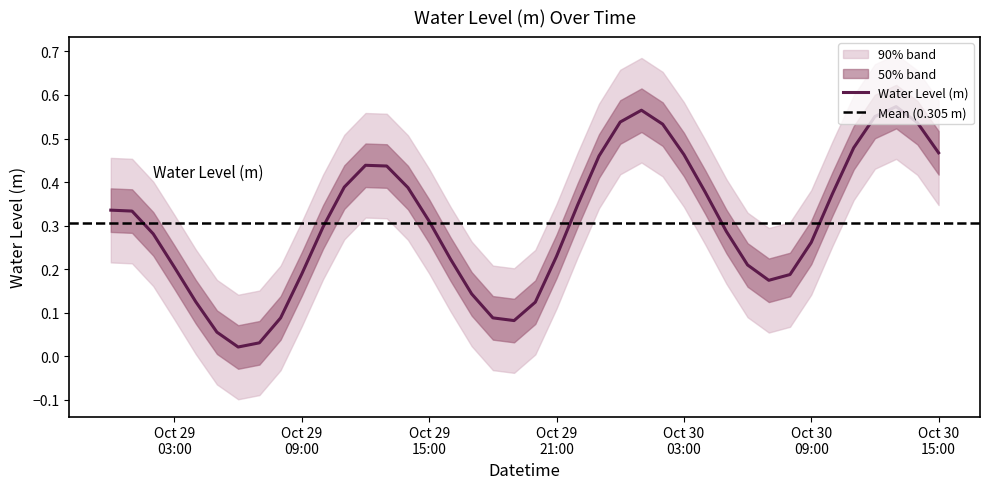

What is the change in value from 2024-10-30 09:00:00 to 2024-10-30 13:00:00?

+0.3